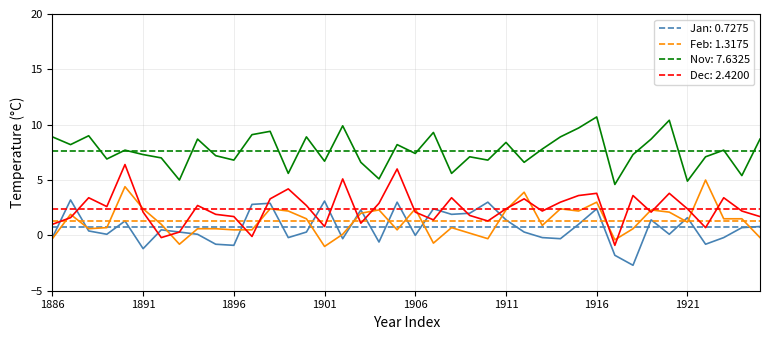

Which series has the largest range (max minus min)?

Dec